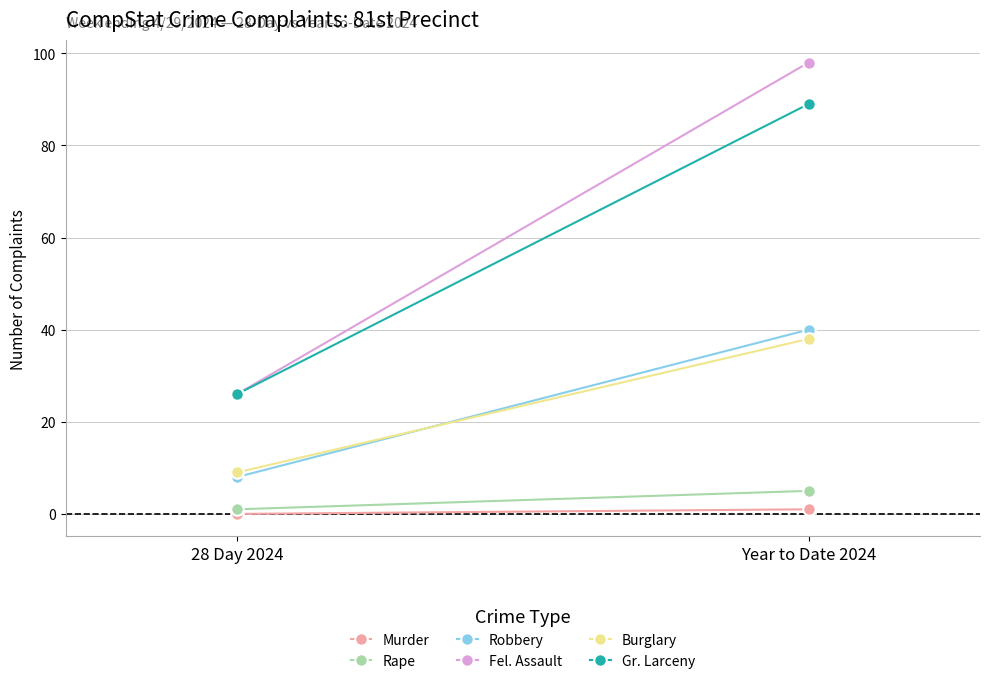

What is the label of the 1st point from the right?

Year to Date 2024